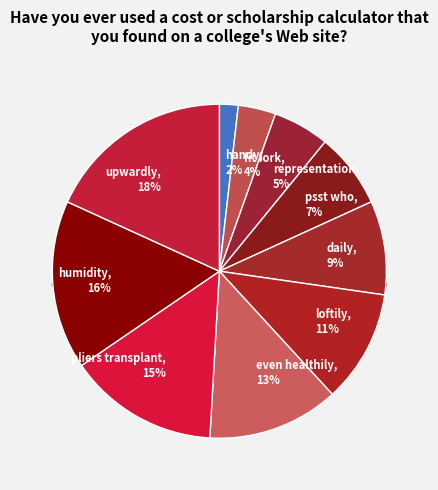

Is there any slice that represents more than half of the pie?

No